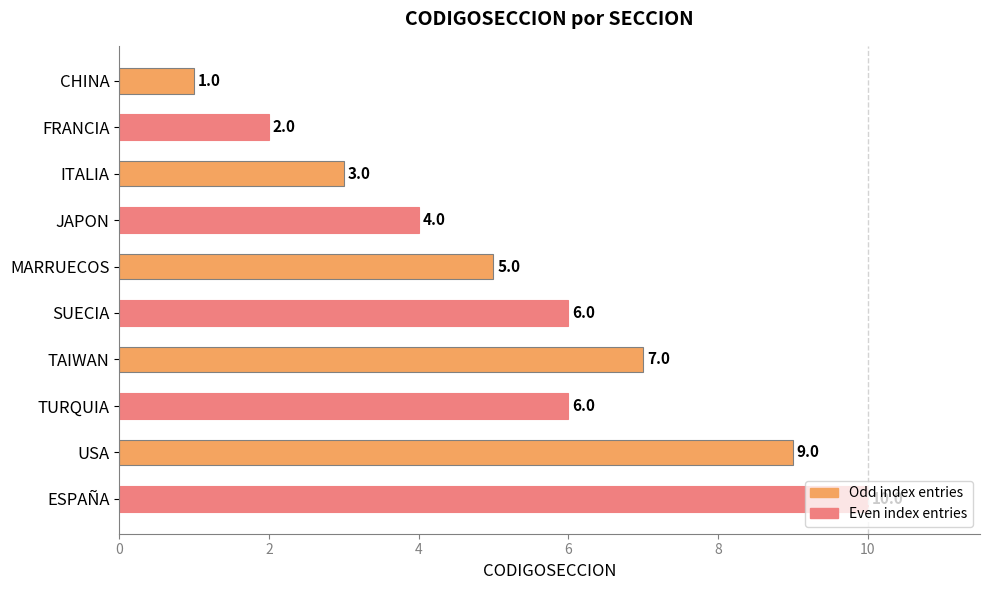

Count the values in the range 3 to 7.

6